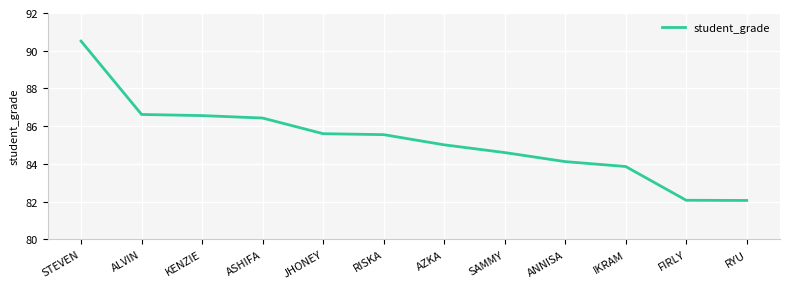

Count the number of categories in the chart.

12